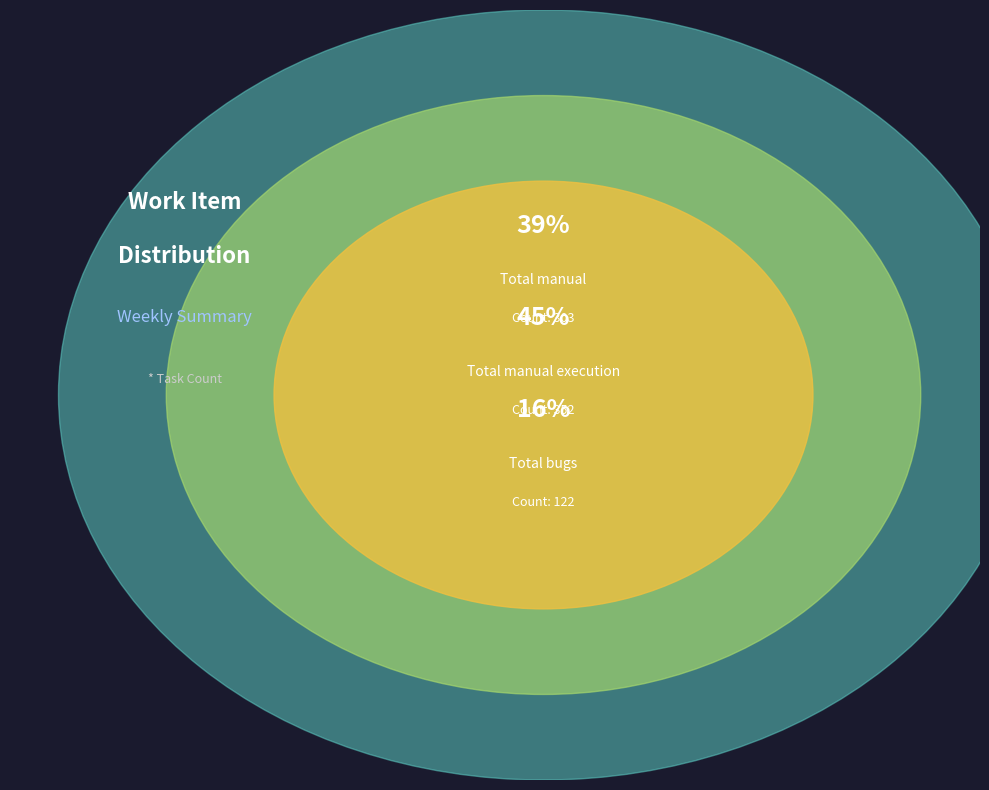

To the nearest percent, what percentage of the pie is Total manual execution?

45%